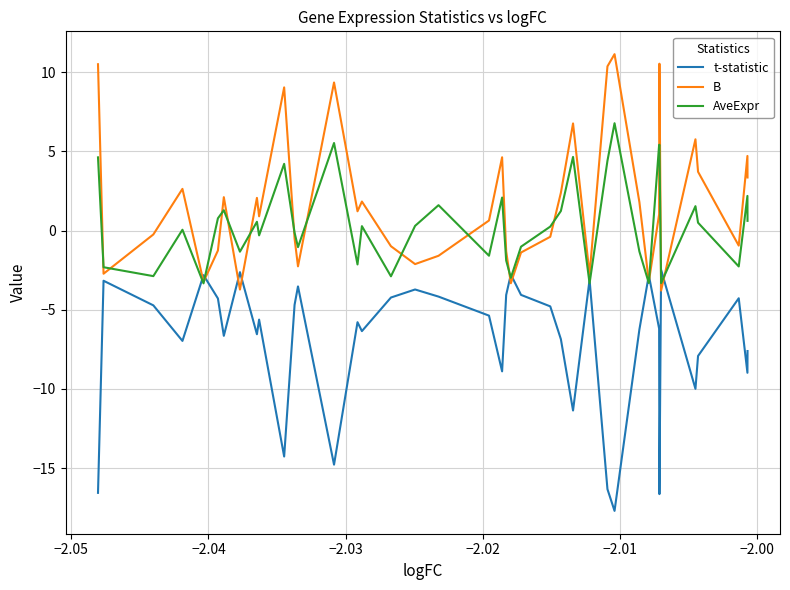

Rank the series by their maximum value, from highest to lowest.

B, AveExpr, t-statistic